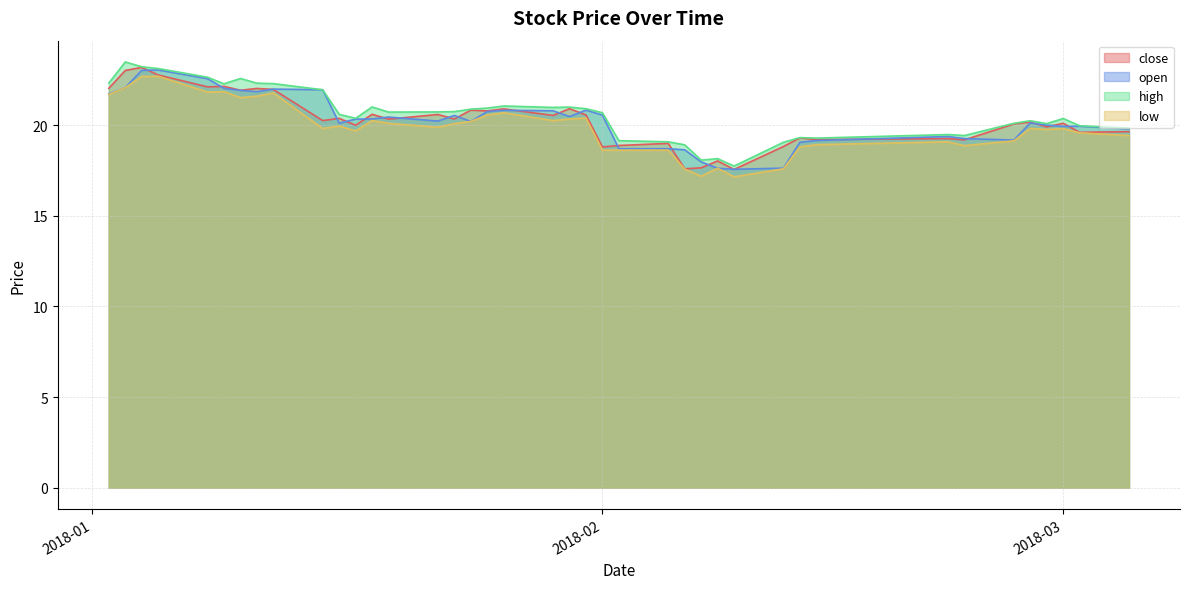

What is the minimum value for high?

17.7